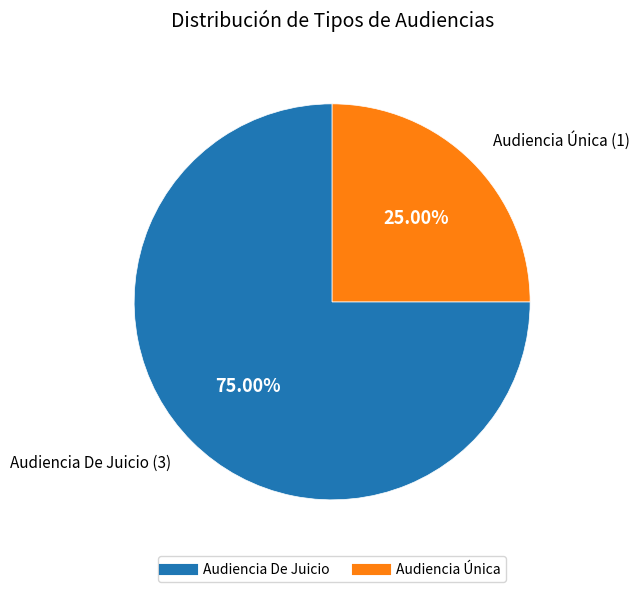

Which has a higher value, Audiencia De Juicio or Audiencia Única?

Audiencia De Juicio